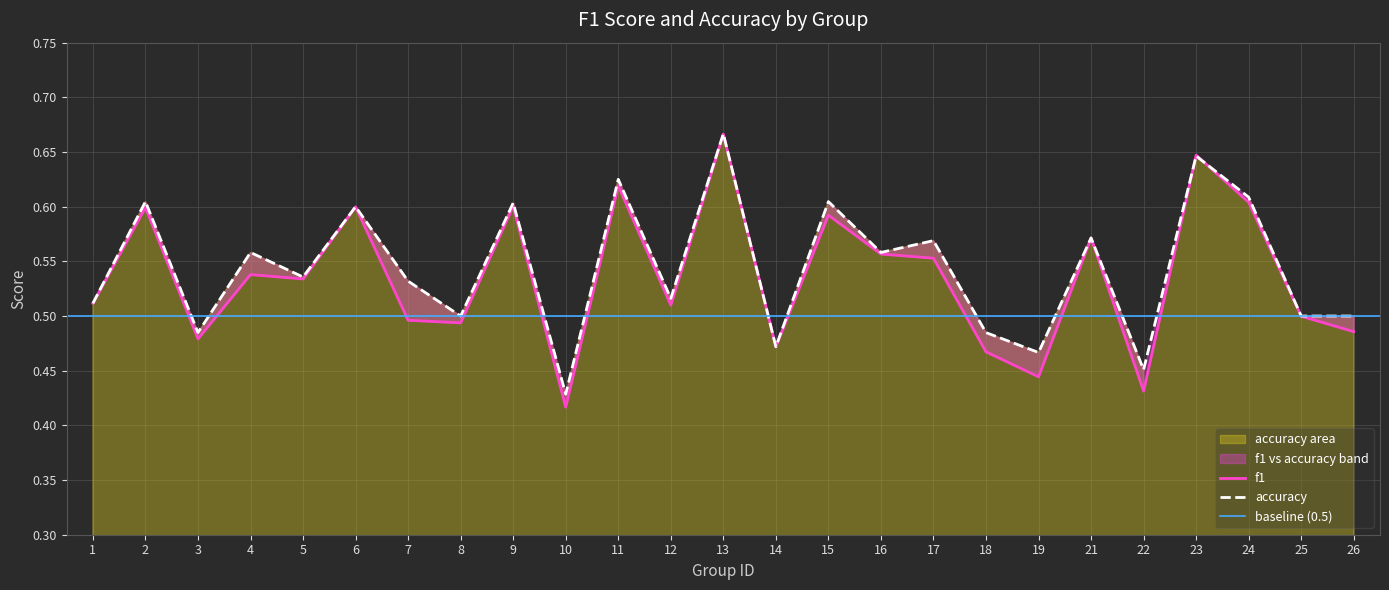

Reading left to right, extract all data points from this chart.

f1: 1=0.5	2=0.6	3=0.5	4=0.5	5=0.5	6=0.6	7=0.5	8=0.5	9=0.6	10=0.4	11=0.6	12=0.5	13=0.7	14=0.5	15=0.6	16=0.6	17=0.6	18=0.5	19=0.4	21=0.6	22=0.4	23=0.6	24=0.6	25=0.5	26=0.5
accuracy: 1=0.5	2=0.6	3=0.5	4=0.6	5=0.5	6=0.6	7=0.5	8=0.5	9=0.6	10=0.4	11=0.6	12=0.5	13=0.7	14=0.5	15=0.6	16=0.6	17=0.6	18=0.5	19=0.5	21=0.6	22=0.5	23=0.6	24=0.6	25=0.5	26=0.5